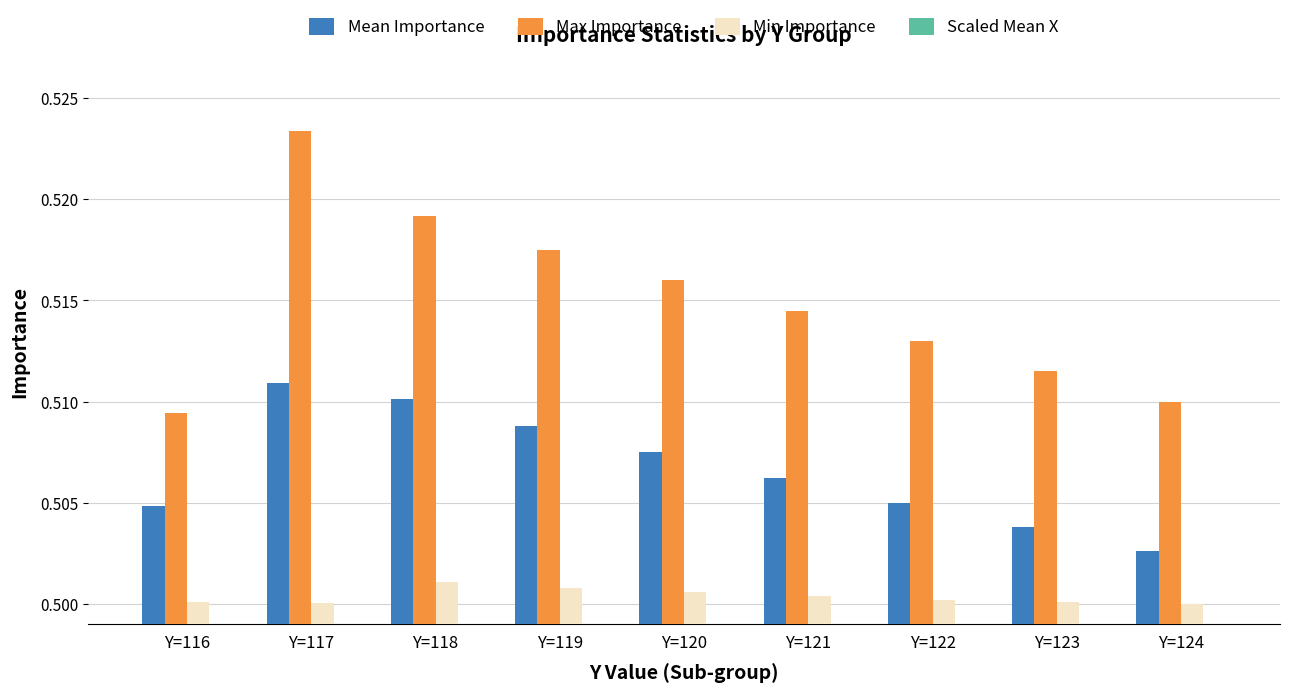

Which has a higher value, Y=119 or Y=116?

Y=119